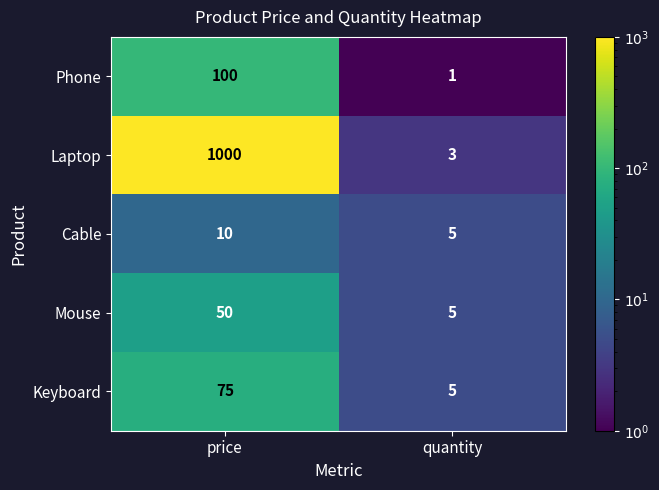

What is the total value across all series at quantity?

19